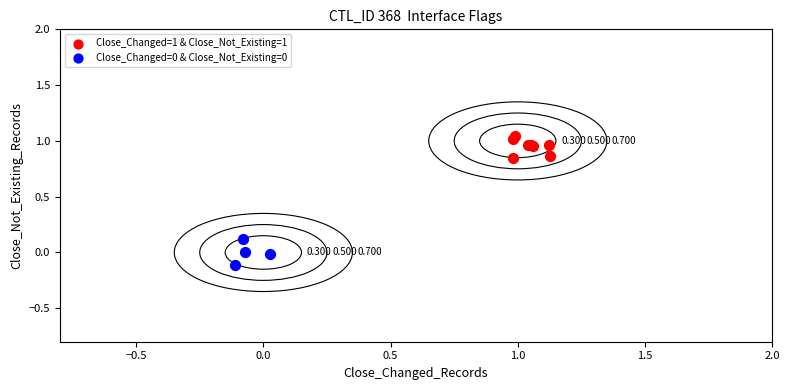

Which series contains the highest Y value?

Close_Changed=1 & Close_Not_Existing=1